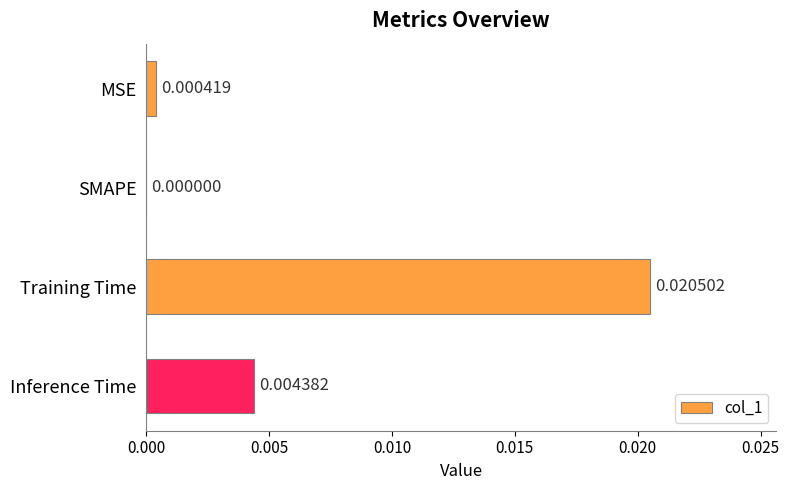

Between MSE and Inference Time, which is larger?

Inference Time